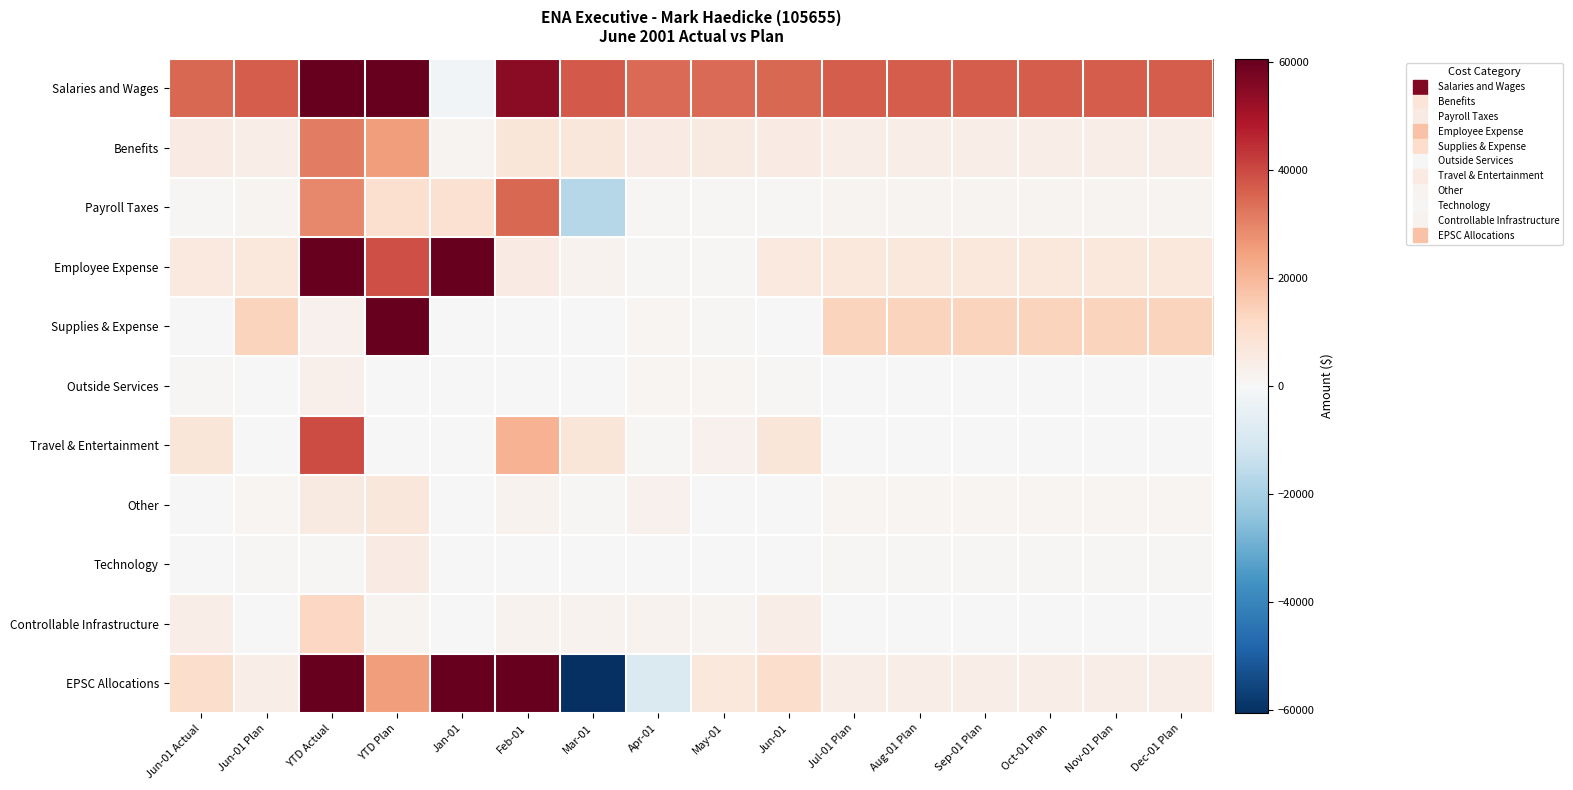

Reading left to right, extract all data points from this chart.

Salaries and Wages: Jun-01 Actual=34601.6	Jun-01 Plan=36814.0	YTD Actual=192947.0	YTD Plan=220884.0	Jan-01=-1876.8	Feb-01=54648.2	Mar-01=36986.1	Apr-01=34226.1	May-01=34361.9	Jun-01=34601.6	Jul-01 Plan=36814.0	Aug-01 Plan=36814.0	Sep-01 Plan=36814.0	Oct-01 Plan=36814.0	Nov-01 Plan=36814.0	Dec-01 Plan=36814.0
Benefits: Jun-01 Actual=5135.0	Jun-01 Plan=4205.0	YTD Actual=30952.2	YTD Plan=25230.0	Jan-01=1714.1	Feb-01=7196.5	Mar-01=6663.6	Apr-01=5006.6	May-01=5236.3	Jun-01=5135.0	Jul-01 Plan=4205.0	Aug-01 Plan=4205.0	Sep-01 Plan=4205.0	Oct-01 Plan=4205.0	Nov-01 Plan=4205.0	Dec-01 Plan=4205.0
Payroll Taxes: Jun-01 Actual=856.0	Jun-01 Plan=1625.0	YTD Actual=29243.6	YTD Plan=9750.0	Jan-01=9311.7	Feb-01=34665.6	Mar-01=-17243.1	Apr-01=828.0	May-01=825.4	Jun-01=856.0	Jul-01 Plan=1625.0	Aug-01 Plan=1625.0	Sep-01 Plan=1625.0	Oct-01 Plan=1625.0	Nov-01 Plan=1625.0	Dec-01 Plan=1625.0
Employee Expense: Jun-01 Actual=5934.8	Jun-01 Plan=6550.0	YTD Actual=96345.1	YTD Plan=39300.0	Jan-01=81837.6	Feb-01=4827.3	Mar-01=2150.5	Apr-01=670.8	May-01=924.2	Jun-01=5934.8	Jul-01 Plan=6550.0	Aug-01 Plan=6550.0	Sep-01 Plan=6550.0	Oct-01 Plan=6550.0	Nov-01 Plan=6550.0	Dec-01 Plan=6550.0
Supplies & Expense: Jun-01 Actual=281.3	Jun-01 Plan=13519.0	YTD Actual=2794.8	YTD Plan=81114.0	Jan-01=30.3	Feb-01=264.4	Mar-01=377.0	Apr-01=1100.1	May-01=741.7	Jun-01=281.3	Jul-01 Plan=13519.0	Aug-01 Plan=13519.0	Sep-01 Plan=13519.0	Oct-01 Plan=13519.0	Nov-01 Plan=13519.0	Dec-01 Plan=13519.0
Outside Services: Jun-01 Actual=647.2	Jun-01 Plan=0.0	YTD Actual=3182.3	YTD Plan=0.0	Jan-01=336.0	Feb-01=-48.2	Mar-01=0.0	Apr-01=1058.2	May-01=1189.0	Jun-01=647.2	Jul-01 Plan=0.0	Aug-01 Plan=0.0	Sep-01 Plan=0.0	Oct-01 Plan=0.0	Nov-01 Plan=0.0	Dec-01 Plan=0.0
Travel & Entertainment: Jun-01 Actual=7146.5	Jun-01 Plan=0.0	YTD Actual=39327.4	YTD Plan=0.0	Jan-01=77.5	Feb-01=20993.8	Mar-01=7545.5	Apr-01=803.4	May-01=2760.8	Jun-01=7146.5	Jul-01 Plan=0.0	Aug-01 Plan=0.0	Sep-01 Plan=0.0	Oct-01 Plan=0.0	Nov-01 Plan=0.0	Dec-01 Plan=0.0
Other: Jun-01 Actual=0.0	Jun-01 Plan=1114.0	YTD Actual=5259.1	YTD Plan=6684.0	Jan-01=-63.4	Feb-01=2026.8	Mar-01=699.0	Apr-01=2574.0	May-01=22.7	Jun-01=0.0	Jul-01 Plan=1114.0	Aug-01 Plan=1114.0	Sep-01 Plan=1114.0	Oct-01 Plan=1114.0	Nov-01 Plan=1114.0	Dec-01 Plan=1114.0
Technology: Jun-01 Actual=462.5	Jun-01 Plan=805.0	YTD Actual=683.5	YTD Plan=4830.0	Jan-01=0.0	Feb-01=0.0	Mar-01=37.2	Apr-01=183.8	May-01=0.0	Jun-01=462.5	Jul-01 Plan=805.0	Aug-01 Plan=805.0	Sep-01 Plan=805.0	Oct-01 Plan=805.0	Nov-01 Plan=805.0	Dec-01 Plan=805.0
Controllable Infrastructure: Jun-01 Actual=4247.2	Jun-01 Plan=275.0	YTD Actual=12622.2	YTD Plan=1650.0	Jan-01=260.5	Feb-01=2270.7	Mar-01=2037.6	Apr-01=1988.0	May-01=1818.2	Jun-01=4247.2	Jul-01 Plan=275.0	Aug-01 Plan=275.0	Sep-01 Plan=275.0	Oct-01 Plan=275.0	Nov-01 Plan=275.0	Dec-01 Plan=275.0
EPSC Allocations: Jun-01 Actual=10460.5	Jun-01 Plan=4202.0	YTD Actual=108804.1	YTD Plan=25212.0	Jan-01=78647.5	Feb-01=155066.9	Mar-01=-132951.0	Apr-01=-8775.5	May-01=6355.7	Jun-01=10460.5	Jul-01 Plan=4202.0	Aug-01 Plan=4202.0	Sep-01 Plan=4202.0	Oct-01 Plan=4202.0	Nov-01 Plan=4202.0	Dec-01 Plan=4202.0